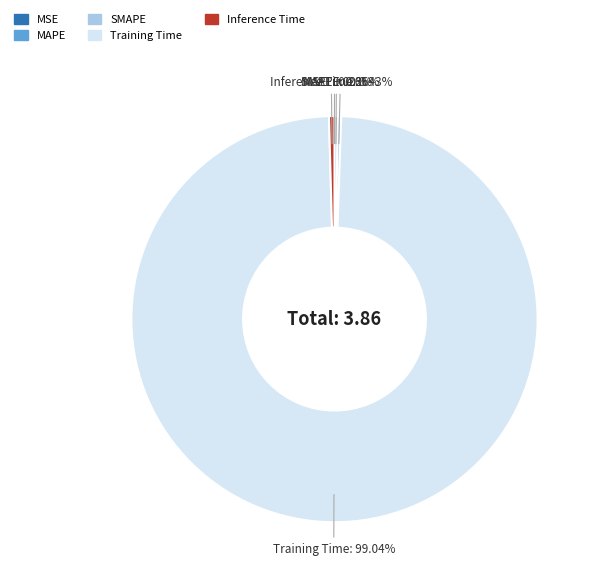

What is the largest slice in the pie chart?

Training Time